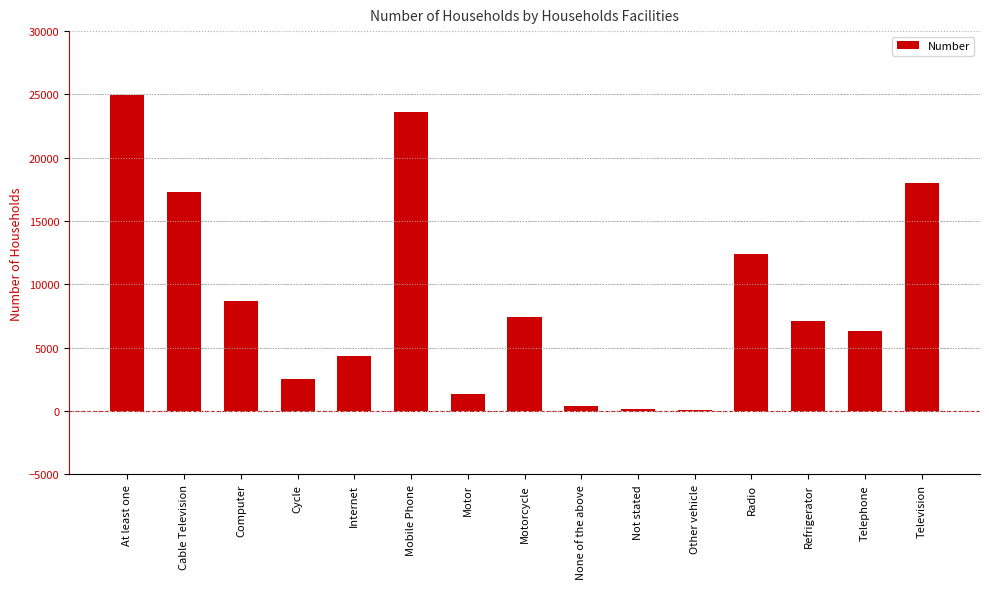

Which category has the highest value across all series?

At least one